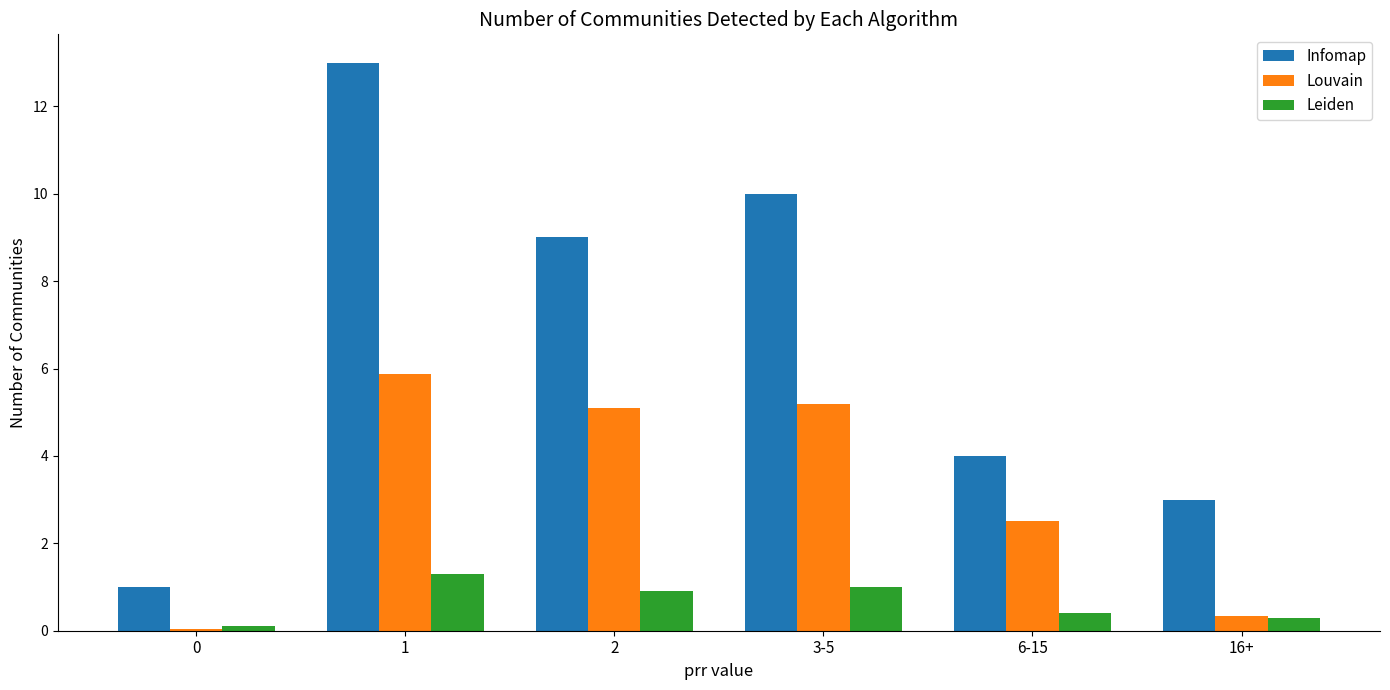

At which category is the sum across all series the highest?

1